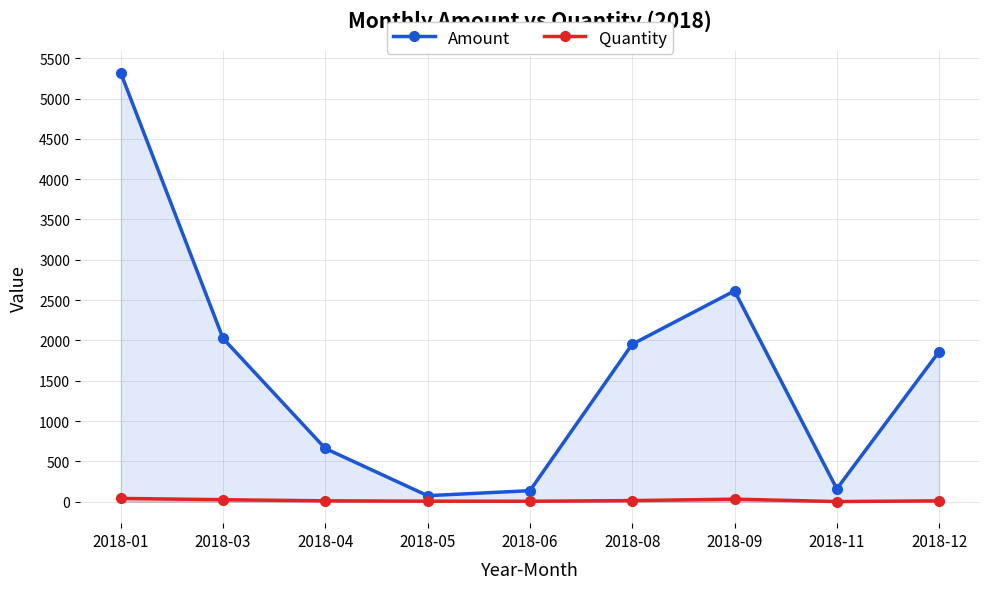

List the series in order of their peak value, highest first.

Amount, Quantity